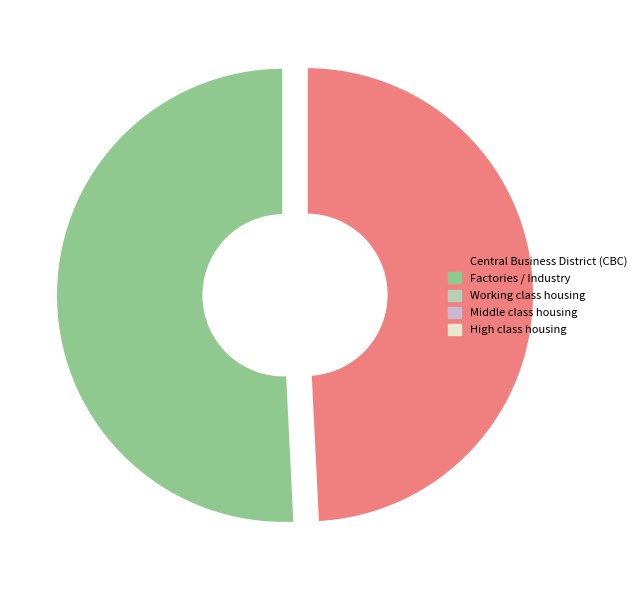

To the nearest percent, what is the combined percentage of 5a0rB203 and 5a0rA203?

100%